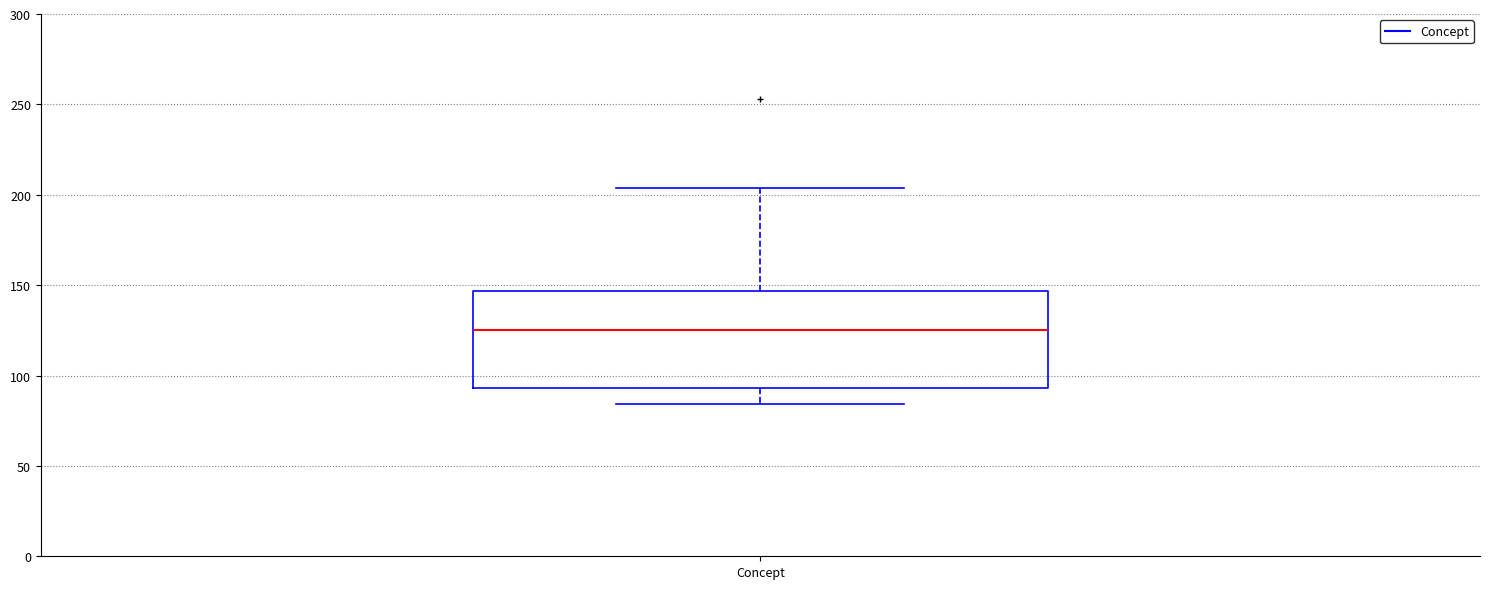

Read this box plot against the y-axis: the position of the median line, the range covered by the box, and the ends of both whiskers. The values are not printed on the chart, so give them approximately, as read against the axis.

median 125, box 95 to 145, whiskers 85 to 205